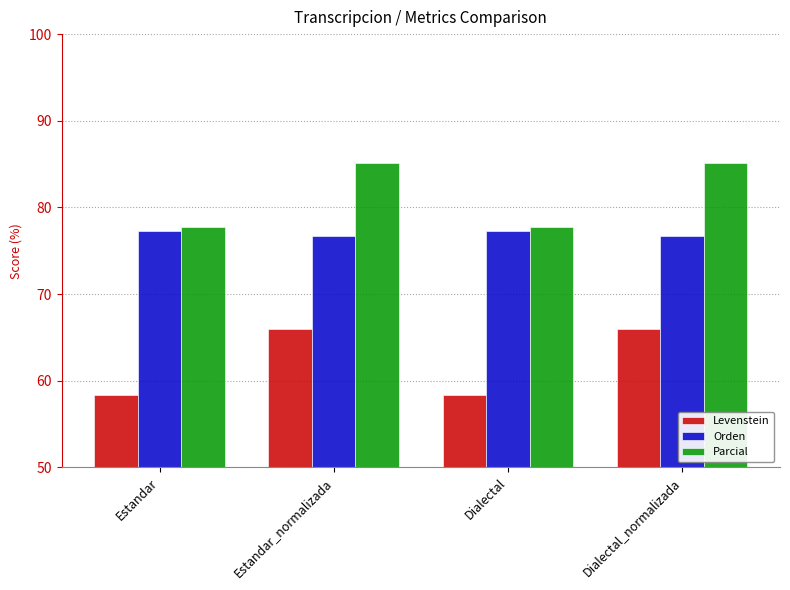

What is the total value across all series at Estandar_normalizada?

227.9